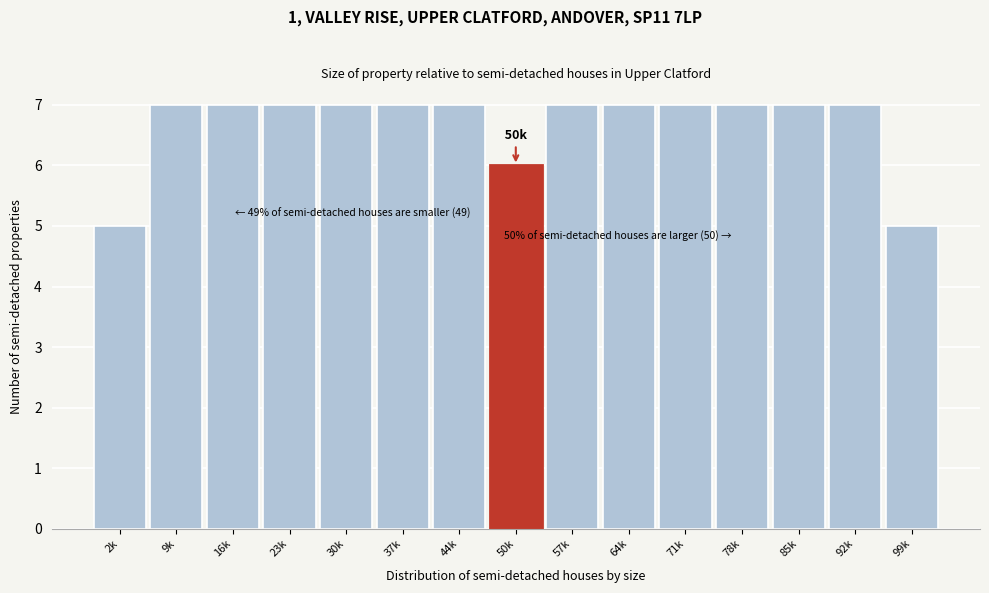

Reading left to right, list all the values displayed in this chart.

5	7	7	7	7	7	7	6	7	7	7	7	7	7	5